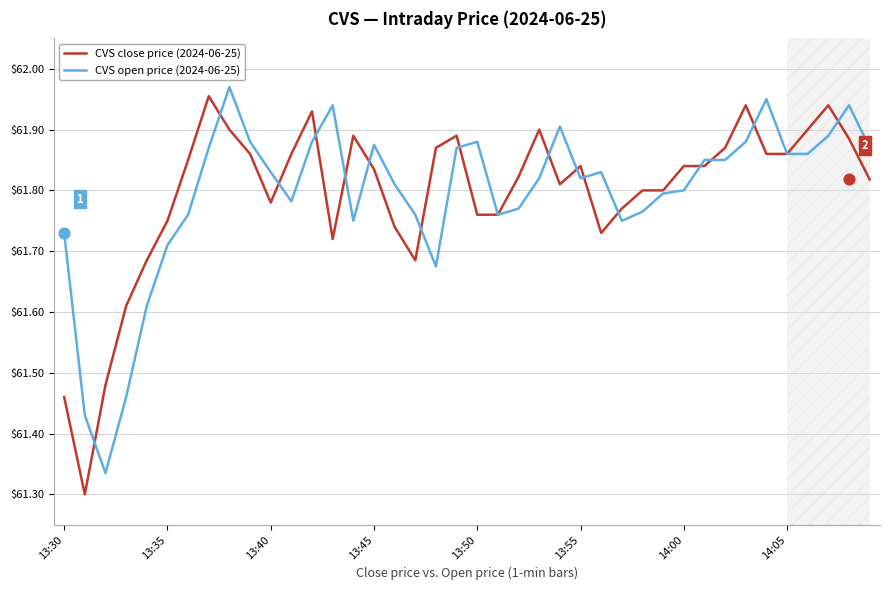

Which series contains the highest Y value?

CVS open price (2024-06-25)